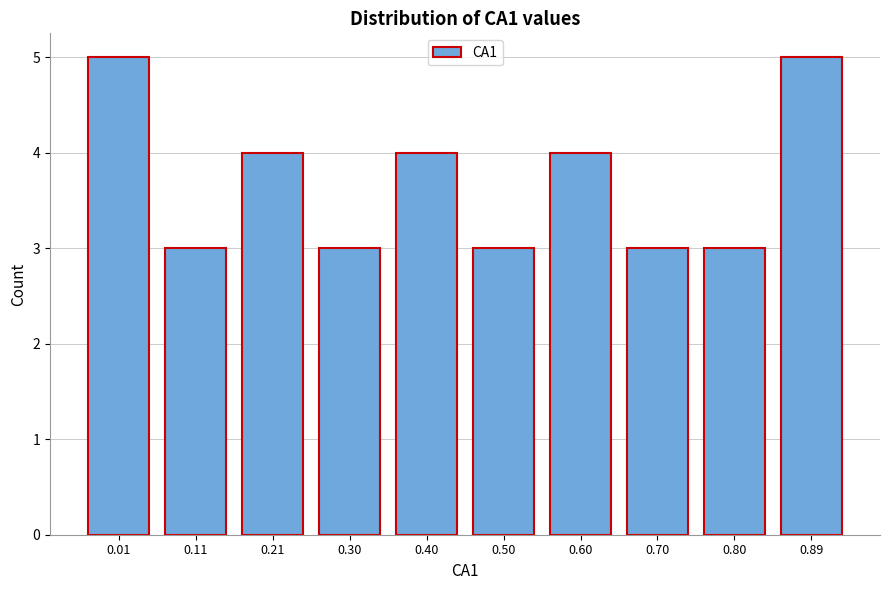

Reading left to right, transcribe all the data shown in this chart.

5	3	4	3	4	3	4	3	3	5